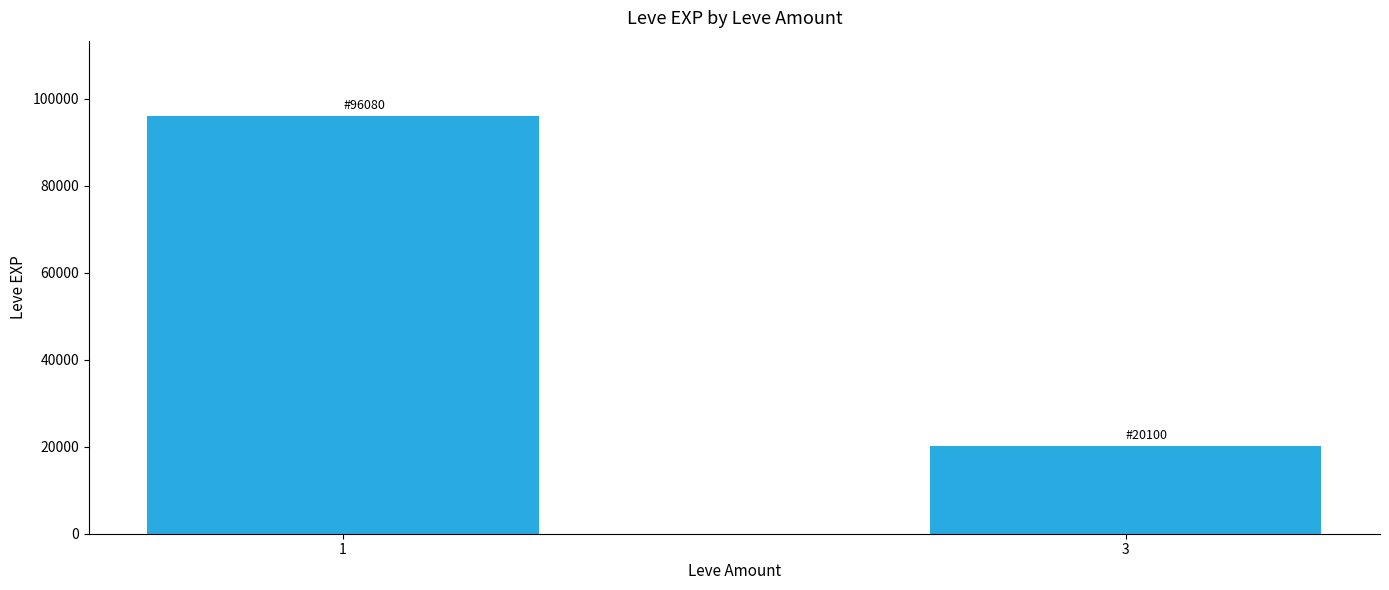

Between 1 and 3, which is larger?

1